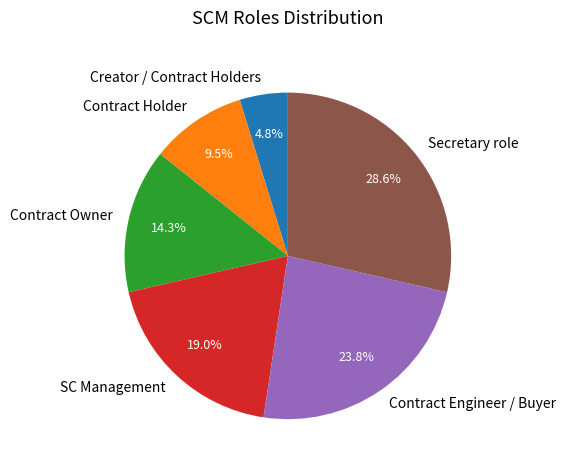

To the nearest percent, what is the combined percentage of Secretary role and Contract Owner?

43%